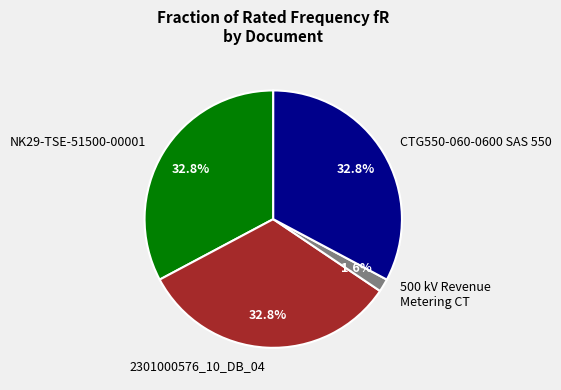

Does any single category account for the majority?

No